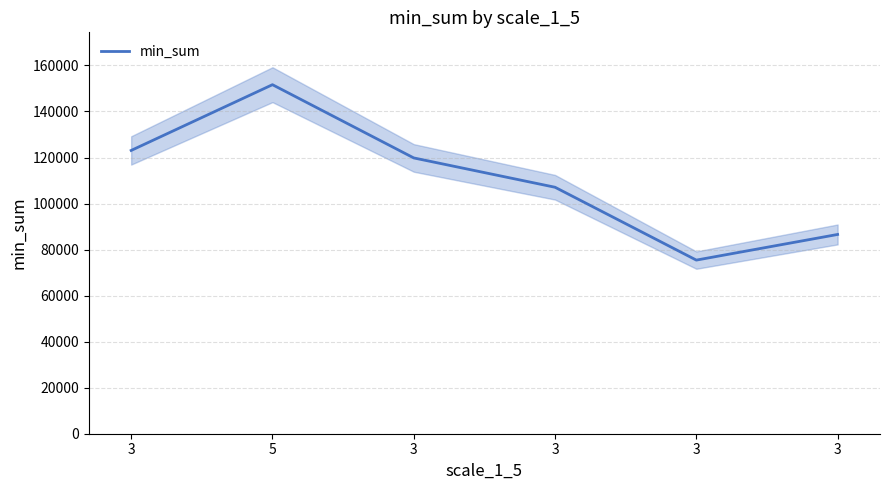

Which category has the highest value across all series?

5